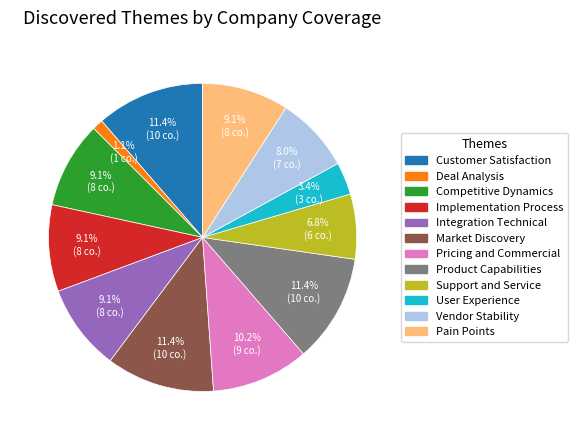

True or false: Integration Technical accounts for 16% of the total.

False